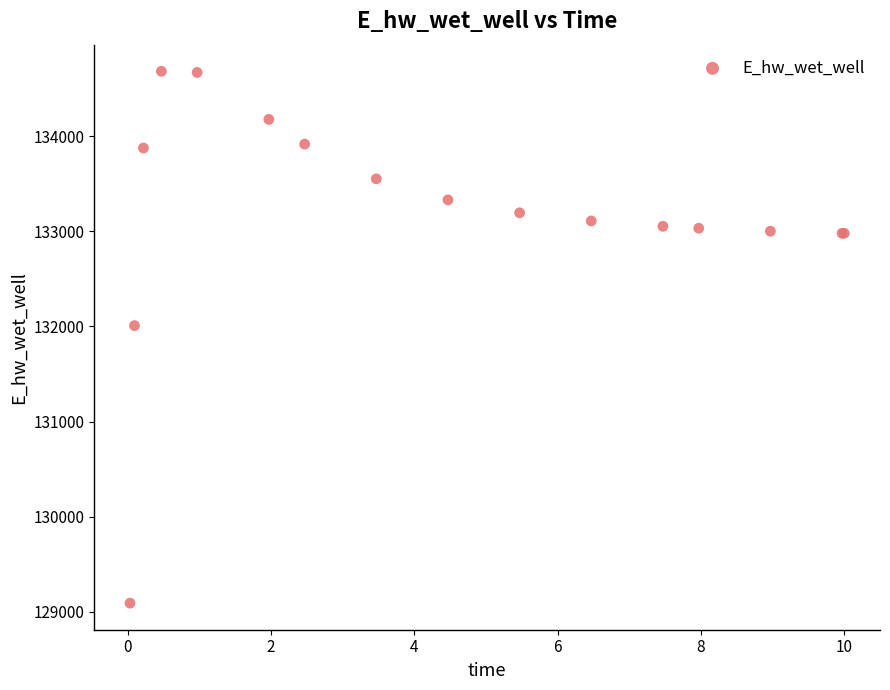

What Y value in the scatter plot is closest to 131886?

132008.1